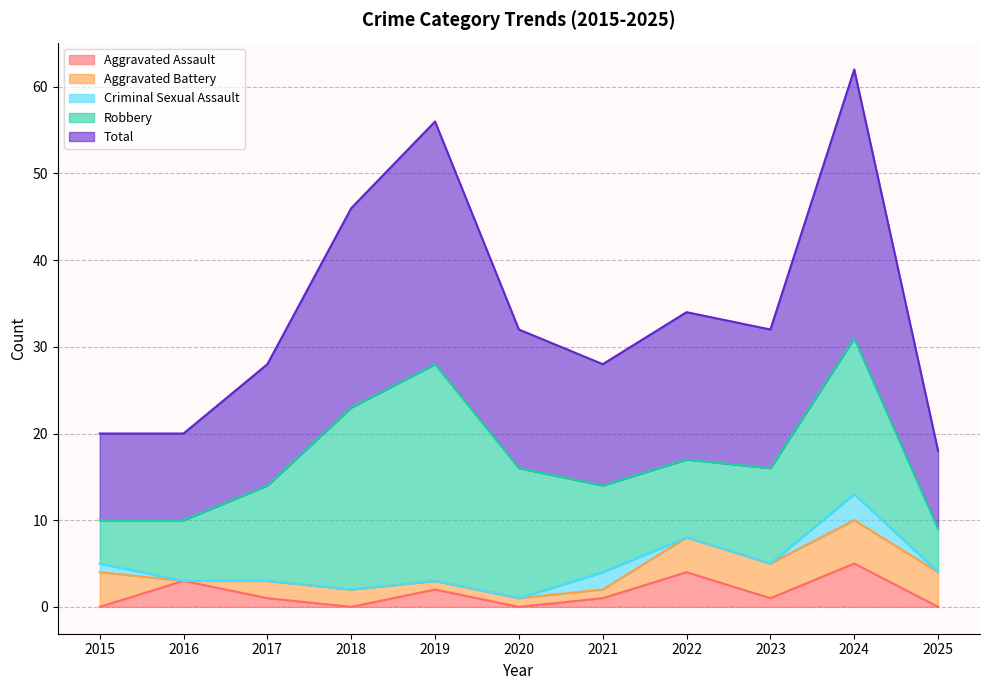

After their last crossing, which series has the higher values: Criminal Sexual Assault or Aggravated Assault?

Aggravated Assault